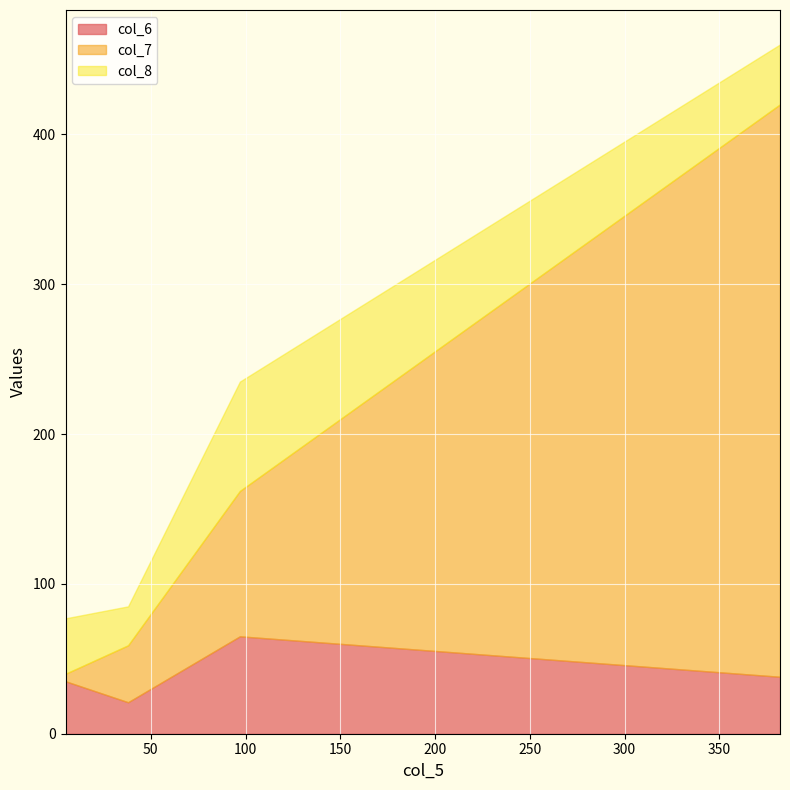

The col_8 series shows 40 at 382. True or false?

True